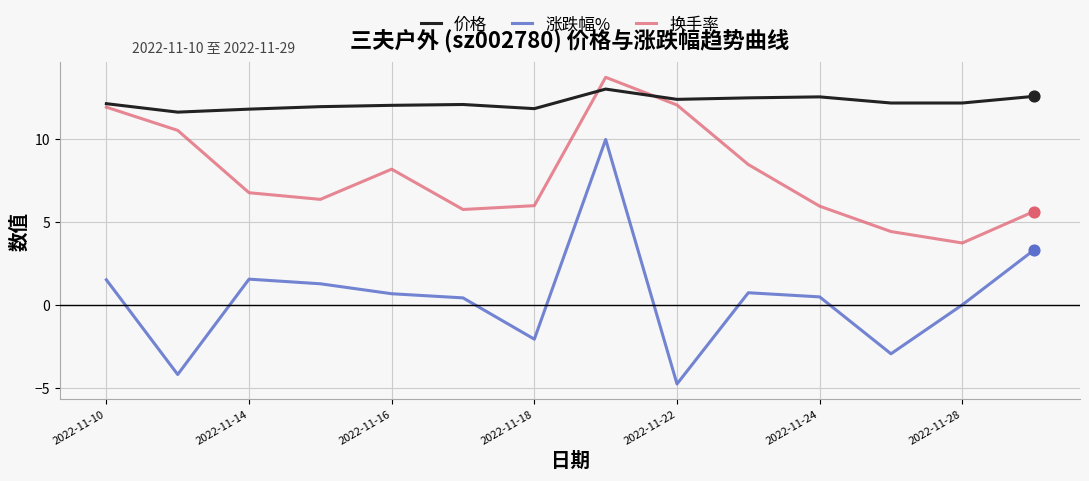

True or false: 涨跌幅% and 价格 intersect in this chart.

False